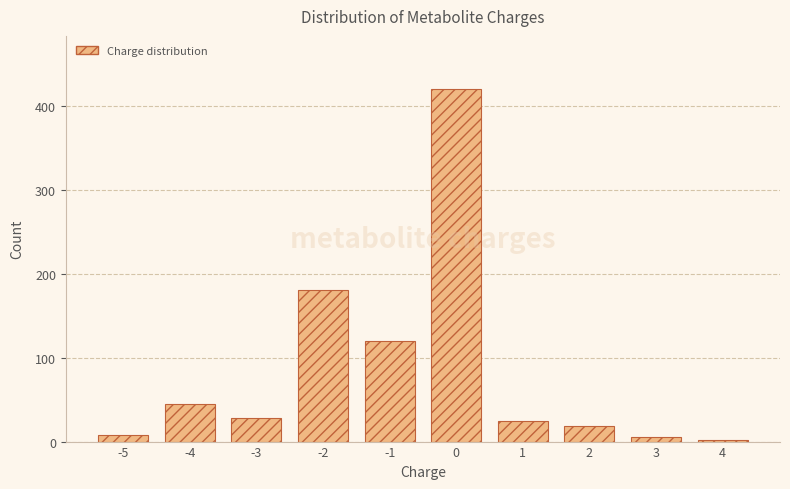

Reading left to right, transcribe all the data shown in this chart.

8	45	28	180	120	420	25	18	5	2